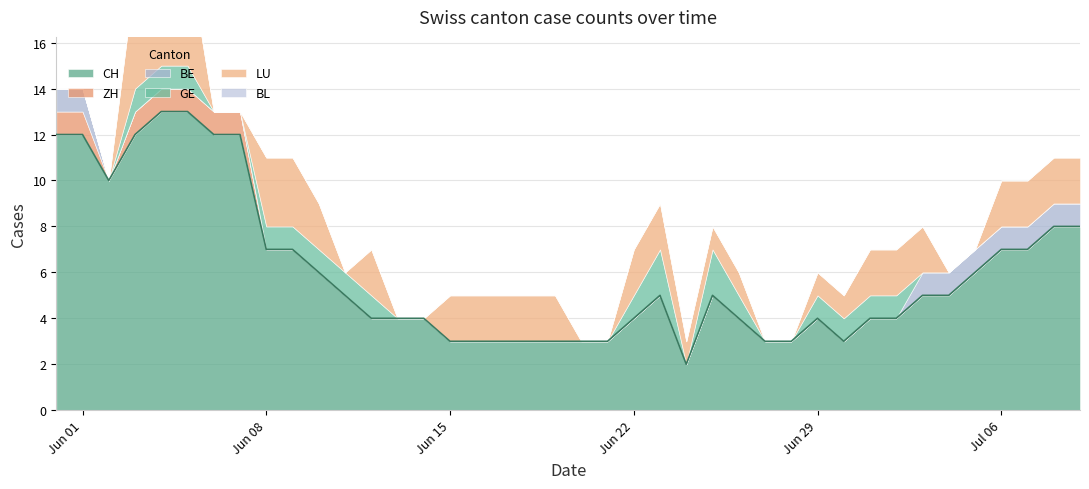

At how many categories does at least one series exceed 6?

14